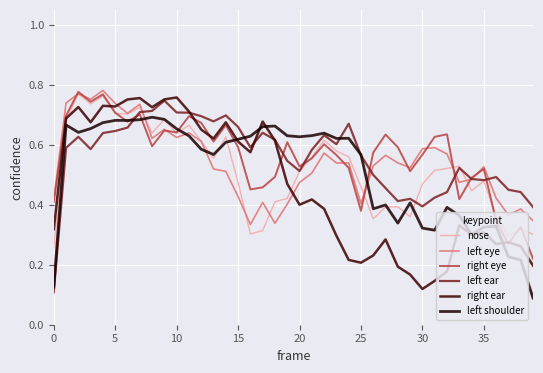

How many lines are shown in the chart?

6